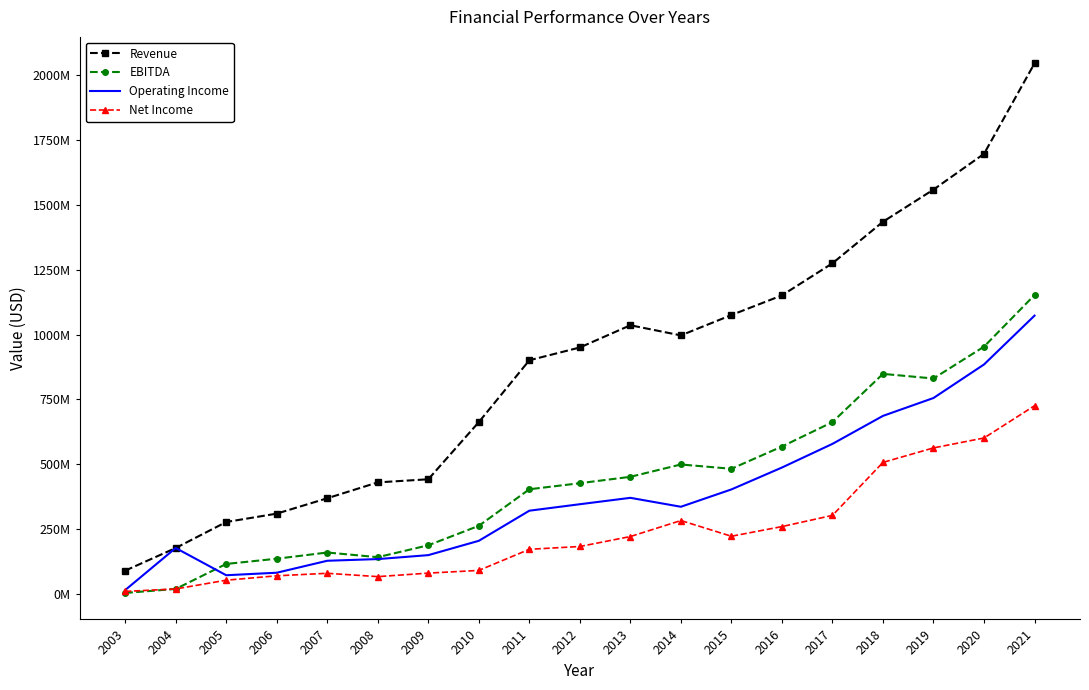

What is the lowest value of the Net Income series?

11397000